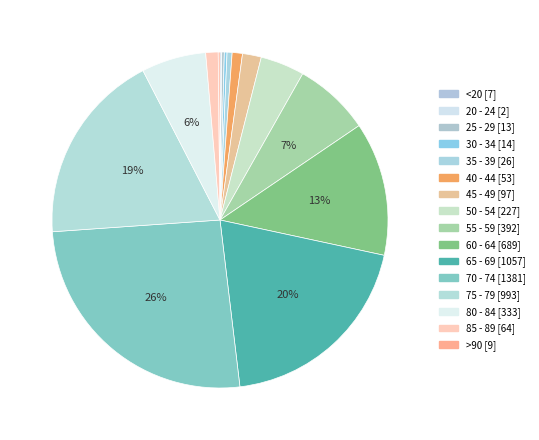

How much of the chart is everything except 50 - 54?

95.8%